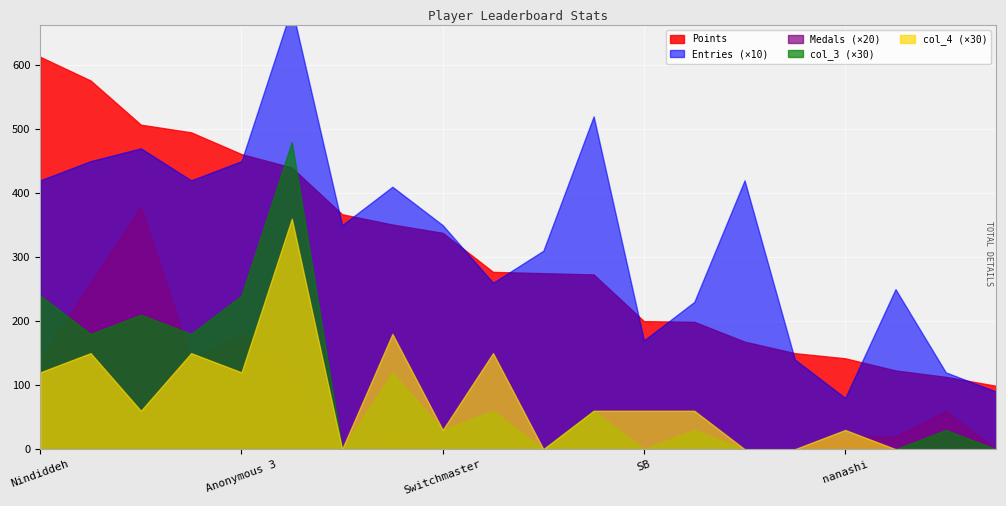

What is the difference between the col_3 values at Pancakez and nanashi?

2